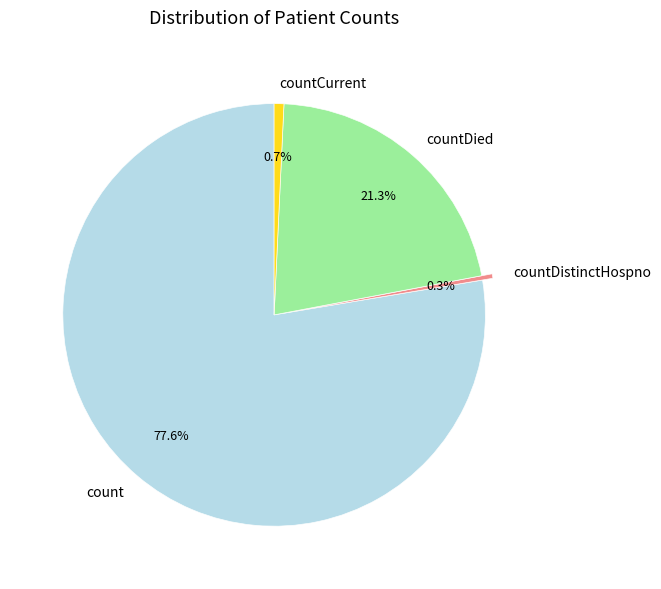

What is the ratio of the value at count to the value at countCurrent?

104.4